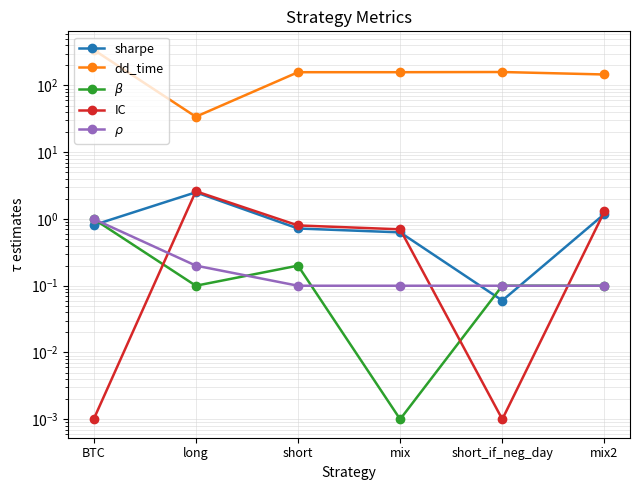

Which series has the largest total across all categories?

dd_time